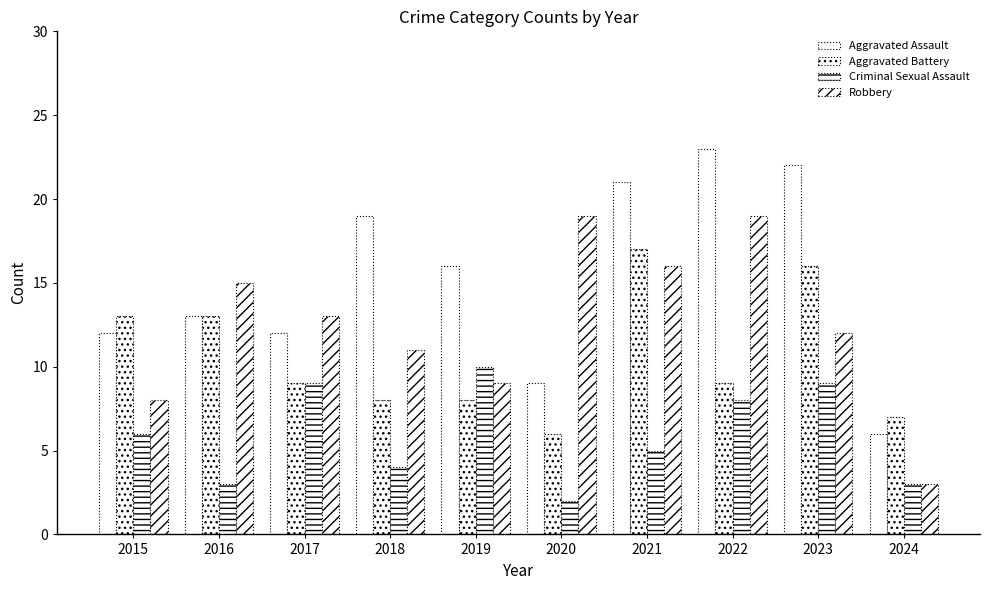

How many categories are shown in the chart?

10